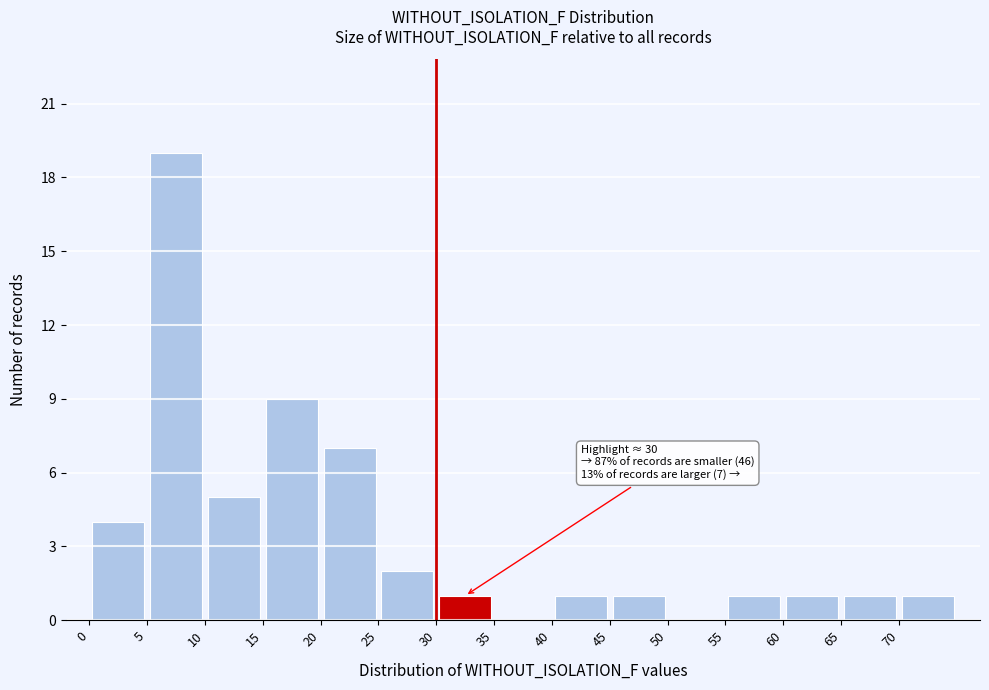

Which range on the x-axis has the tallest bar?

5 to 10